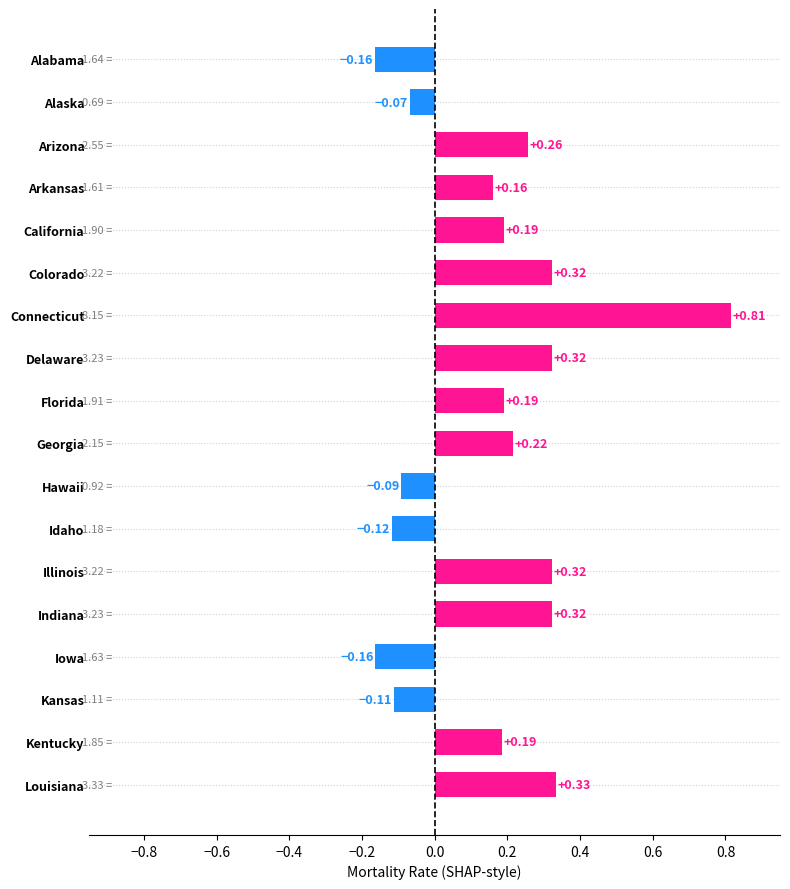

What is the label of the 18th bar from the bottom?

Alabama